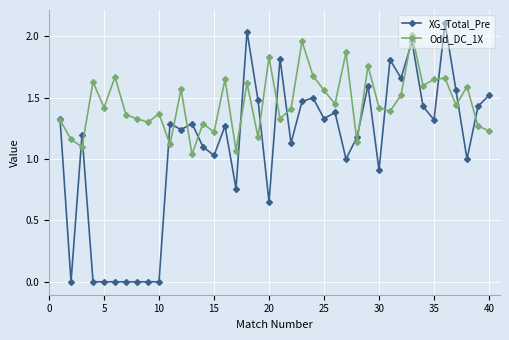

What is the maximum value shown in the chart?

2.1